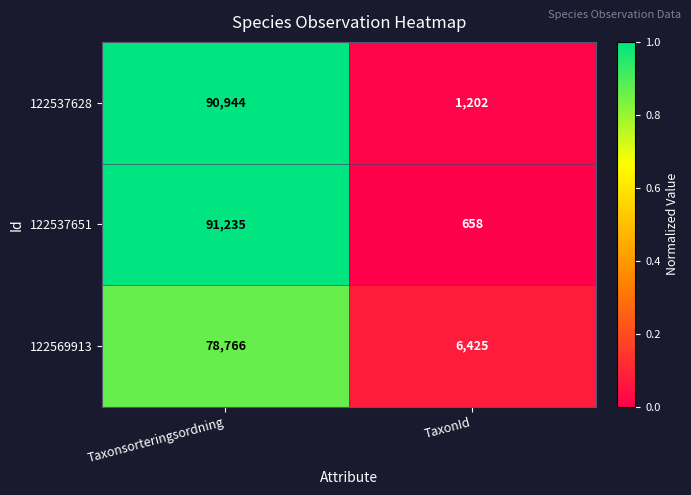

Rank the series by their maximum value, from highest to lowest.

122537651, 122537628, 122569913